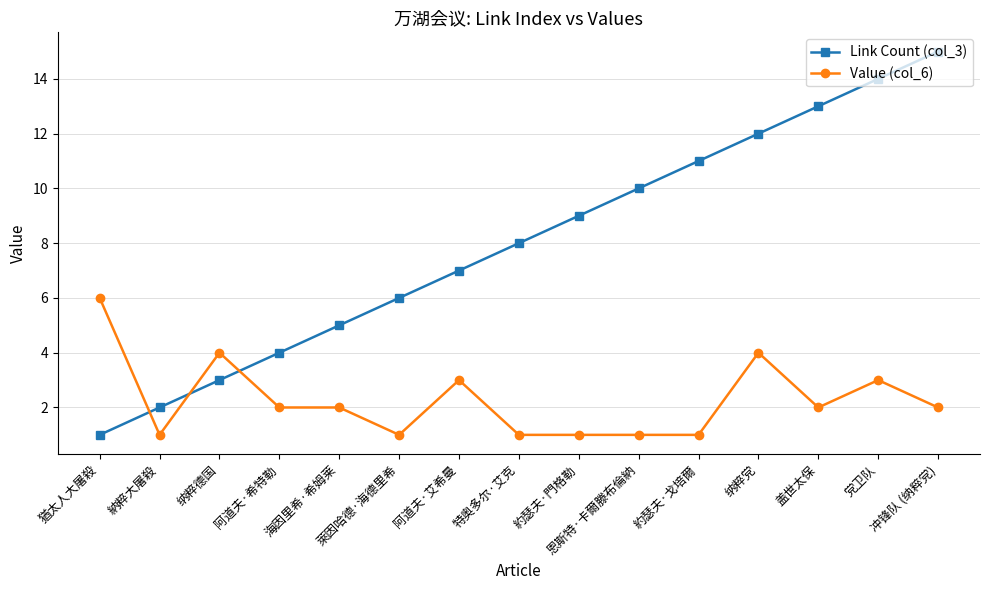

Reading left to right, list all the values displayed in this chart.

Link Count (col_3): 1	2	3	4	5	6	7	8	9	10	11	12	13	14	15
Value (col_6): 6	1	4	2	2	1	3	1	1	1	1	4	2	3	2